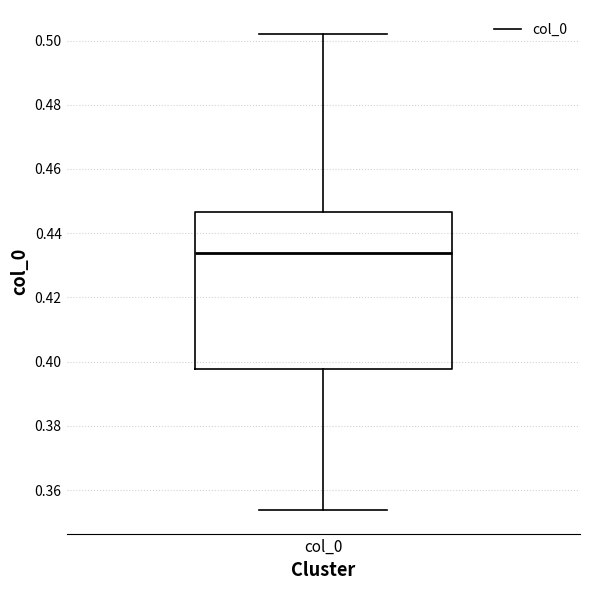

Read this box plot against the y-axis: the position of the median line, the range covered by the box, and the ends of both whiskers. The values are not printed on the chart, so give them approximately, as read against the axis.

median 0.434, box 0.398 to 0.446, whiskers 0.354 to 0.502